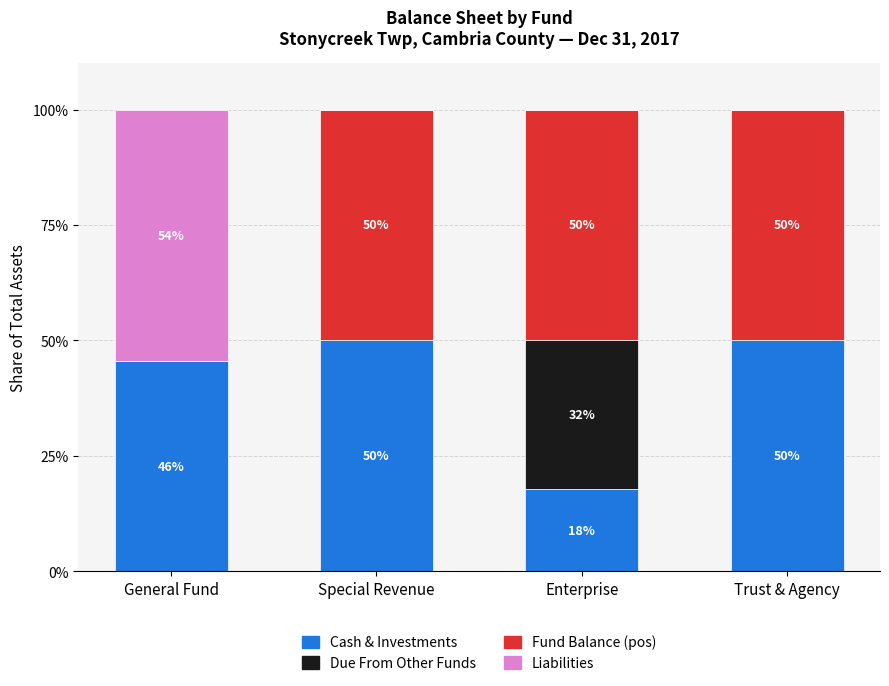

What is the total value across all series at Special Revenue?

100.0